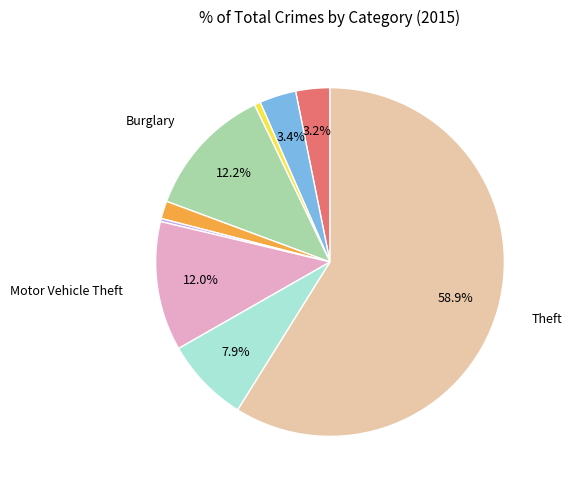

Is there any slice that represents more than half of the pie?

Yes